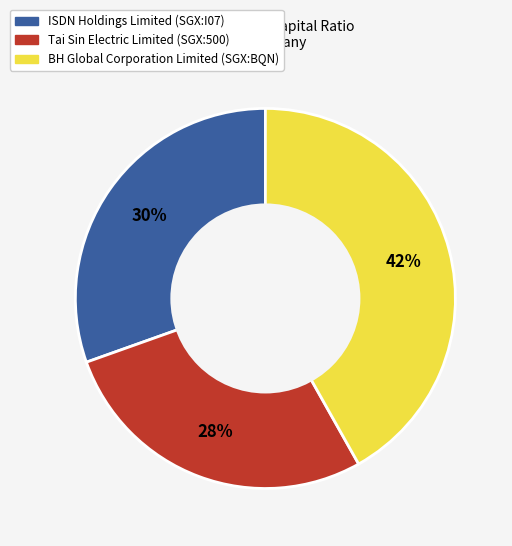

What percentage is the Tai Sin Electric Limited (SGX:500) slice, to the nearest percent?

28%